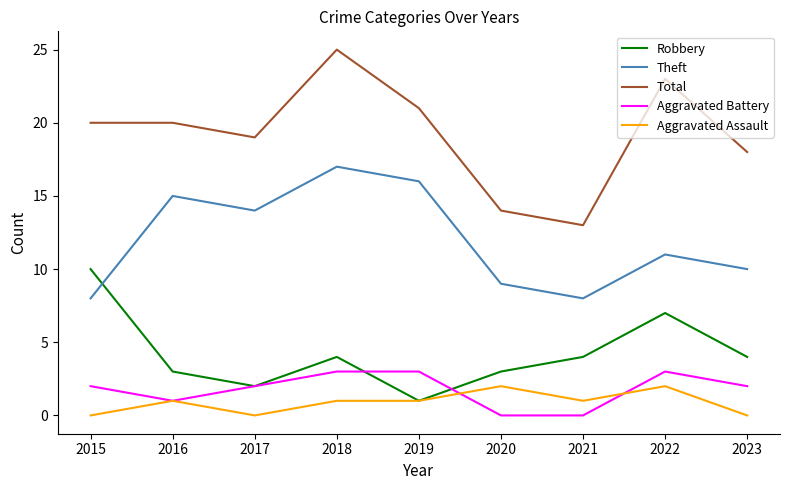

Reading right to left, what are all the values shown in this chart?

Robbery: 2023=4	2022=7	2021=4	2020=3	2019=1	2018=4	2017=2	2016=3	2015=10
Theft: 2023=10	2022=11	2021=8	2020=9	2019=16	2018=17	2017=14	2016=15	2015=8
Total: 2023=18	2022=23	2021=13	2020=14	2019=21	2018=25	2017=19	2016=20	2015=20
Aggravated Battery: 2023=2	2022=3	2021=0	2020=0	2019=3	2018=3	2017=2	2016=1	2015=2
Aggravated Assault: 2023=0	2022=2	2021=1	2020=2	2019=1	2018=1	2017=0	2016=1	2015=0